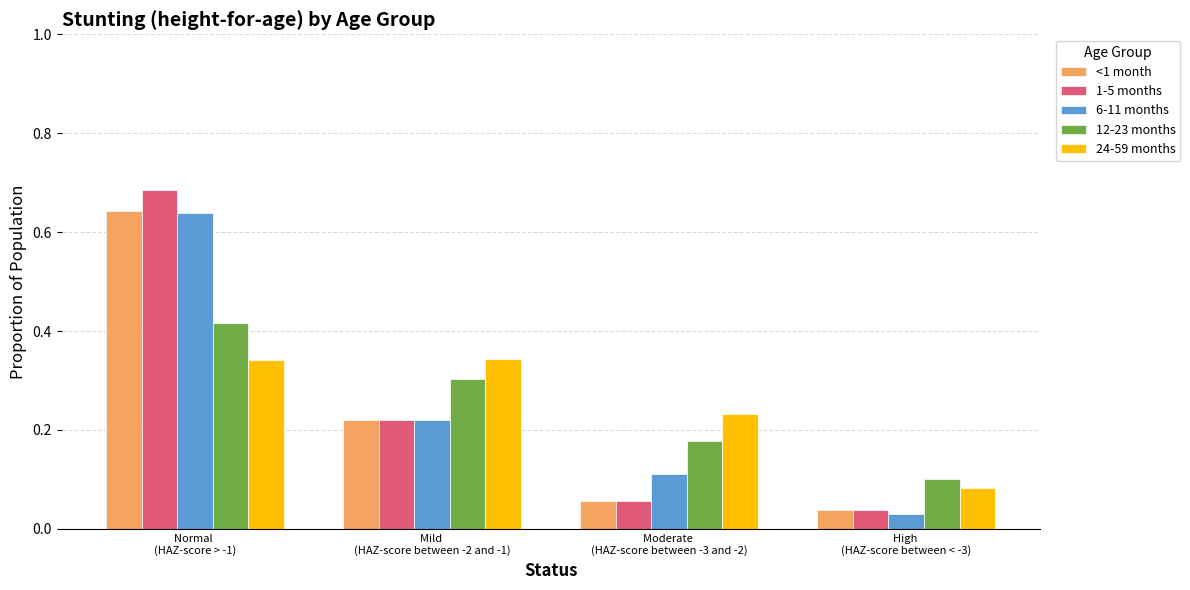

What is the sum of all 1-5 months values?

1.0